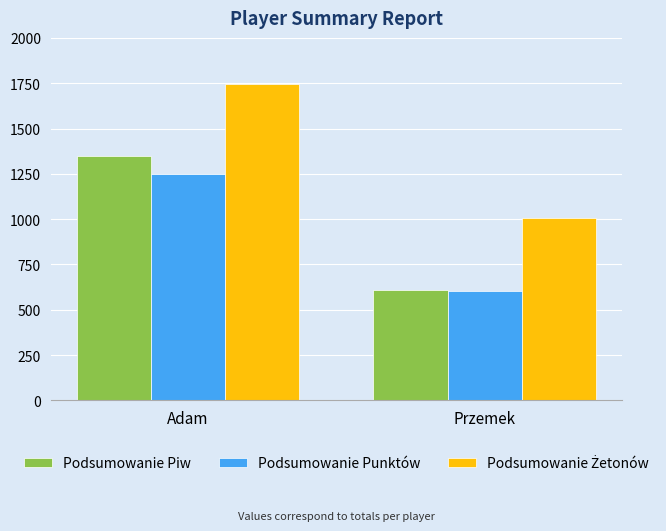

Read the Podsumowanie Punktów value at Przemek, to the nearest 100.

600